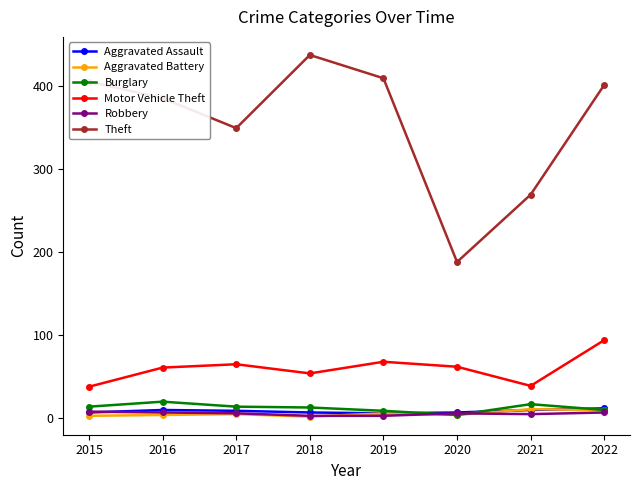

True or false: Aggravated Battery and Motor Vehicle Theft cross at least once.

False